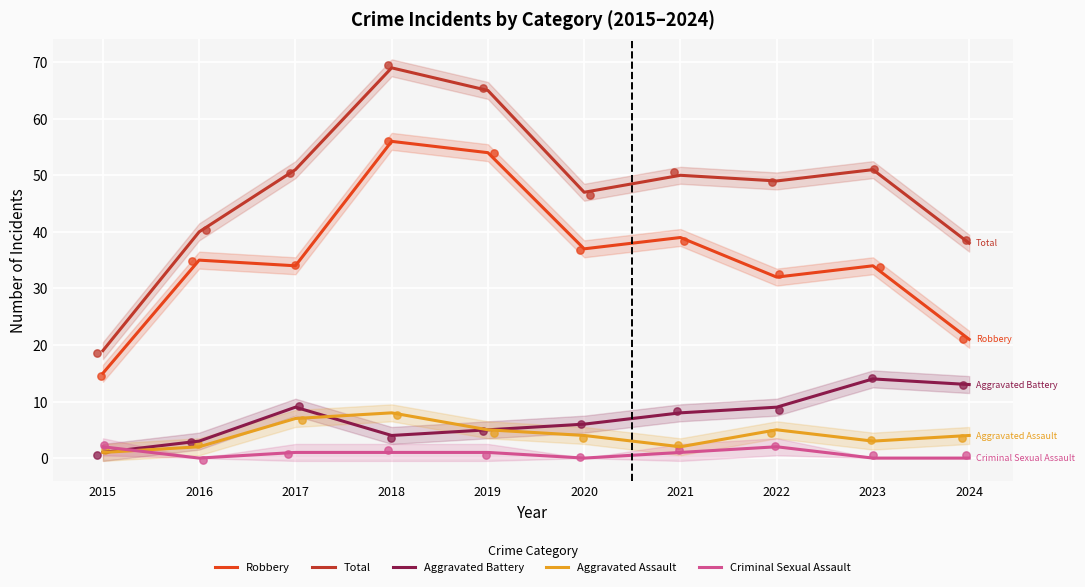

At which category is the sum across all series the highest?

2018